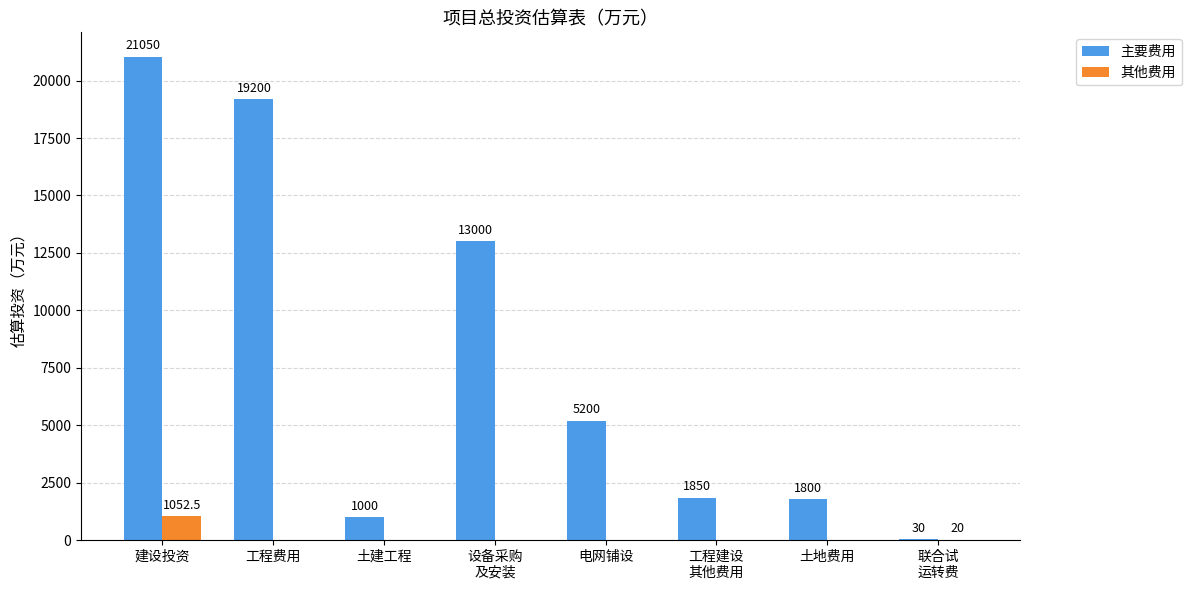

At which category is the sum across all series the highest?

建设投资